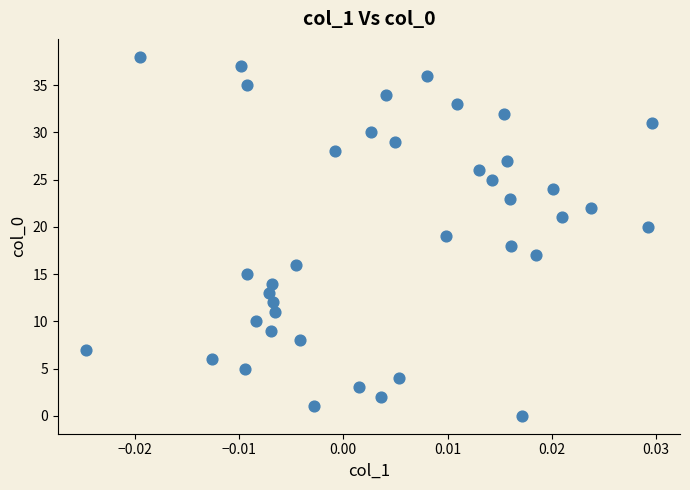

What is the range of Y values (max minus min)?

38